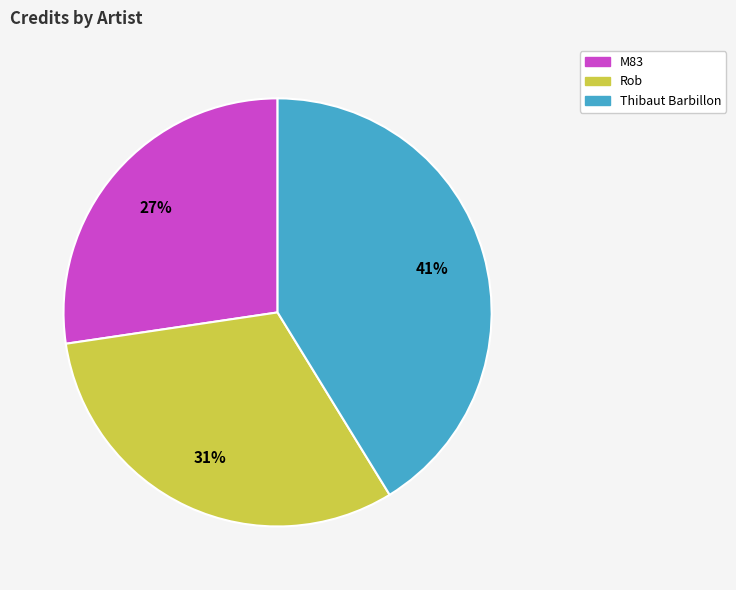

True or false: Thibaut Barbillon accounts for 41% of the total.

True